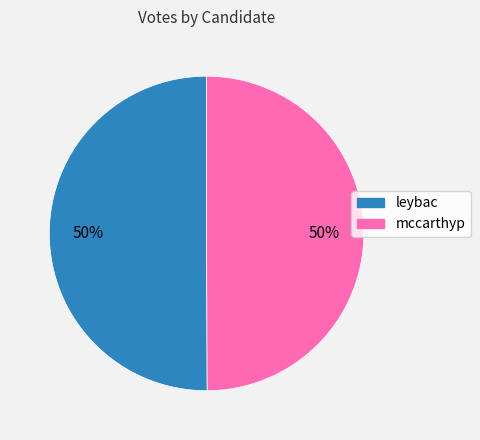

Do leybac and mccarthyp together represent more than half of the pie?

Yes